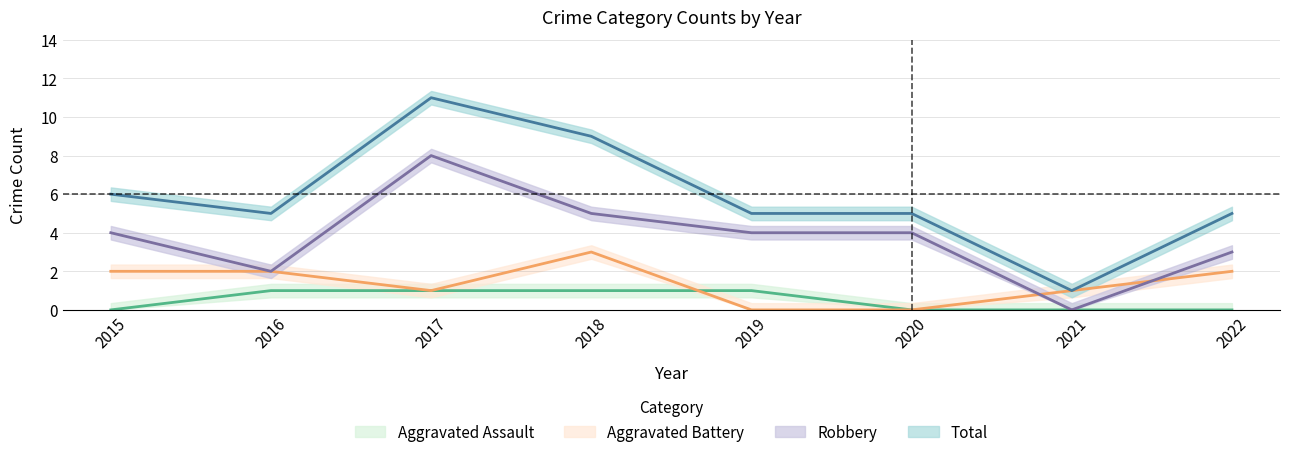

Reading left to right, extract all data points from this chart.

Aggravated Assault: 0	1	1	1	1	0	0	0
Aggravated Battery: 2	2	1	3	0	0	1	2
Robbery: 4	2	8	5	4	4	0	3
Total: 6	5	11	9	5	5	1	5